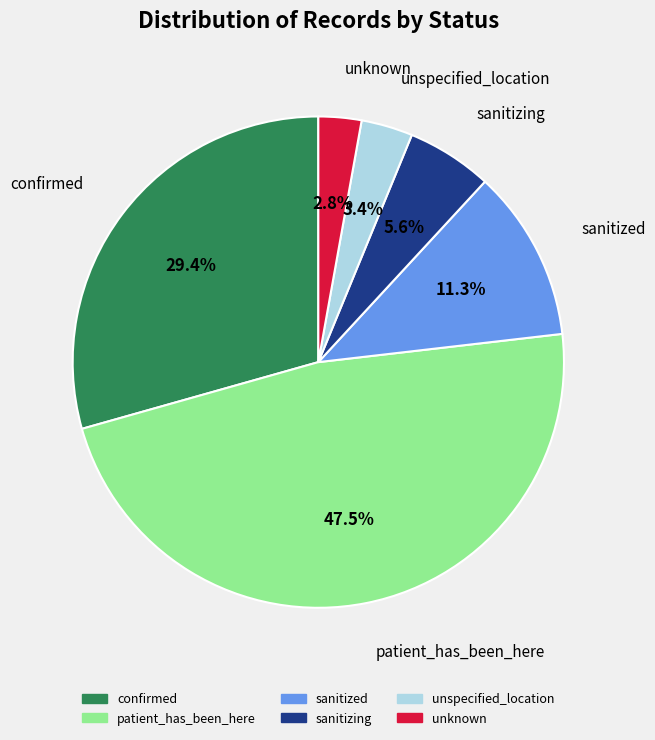

Rank the categories by value from highest to lowest.

patient_has_been_here, confirmed, sanitized, sanitizing, unspecified_location, unknown